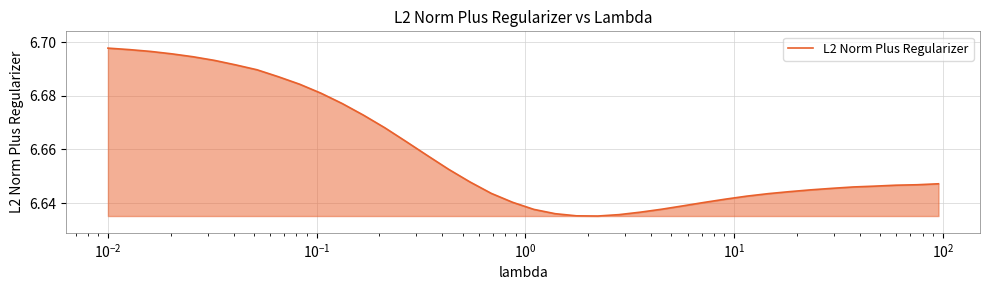

Is this an area chart (filled region under the line)?

Yes